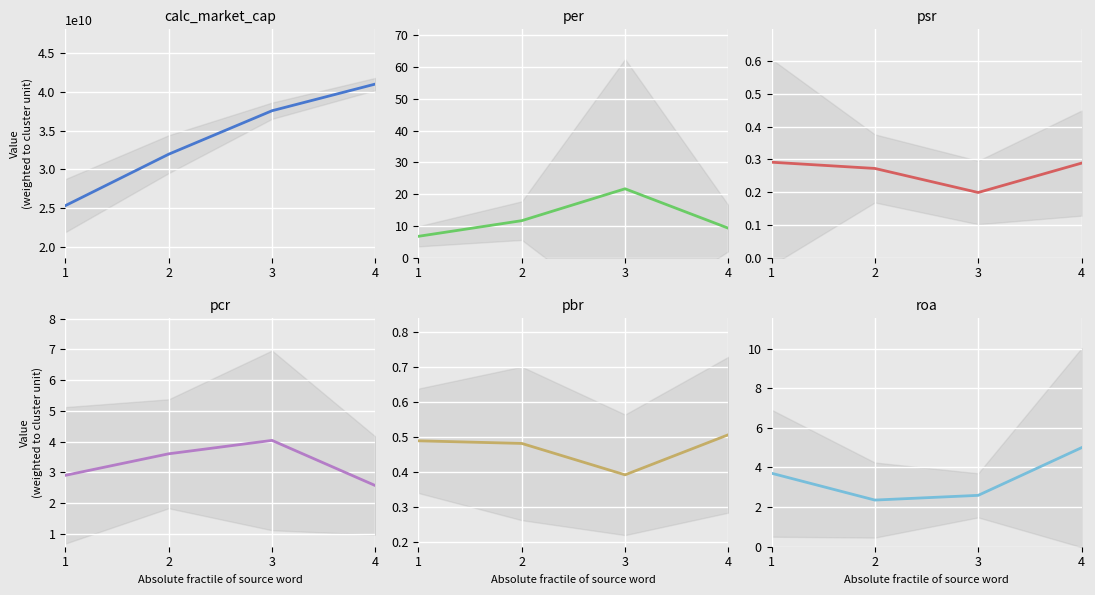

What is the spread (max minus min) of values at 1?

25330917388.2